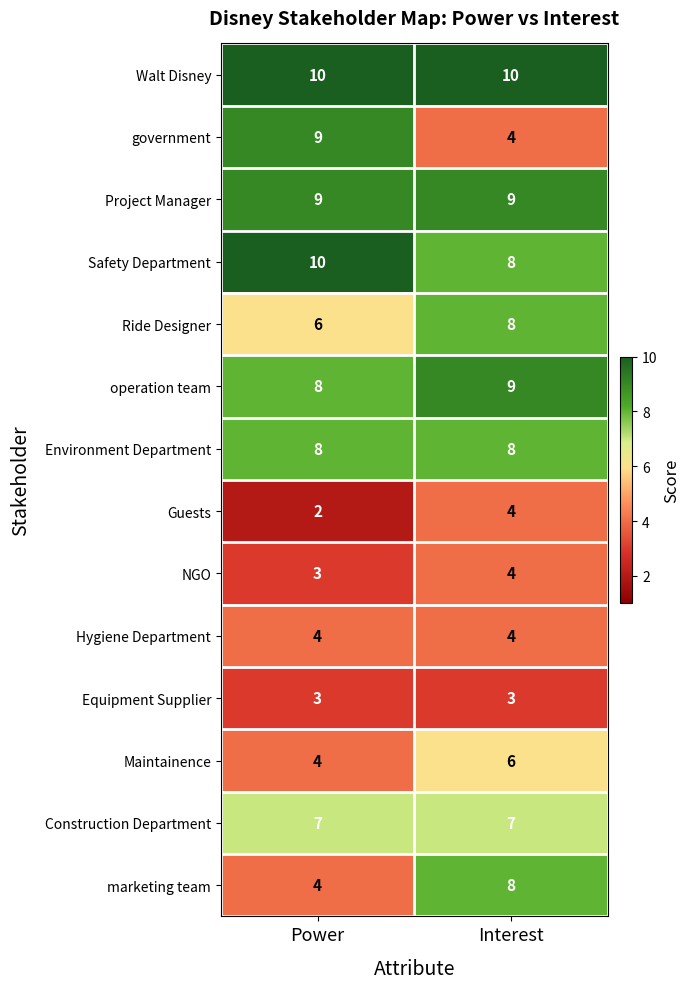

What is the maximum value for Walt Disney?

10